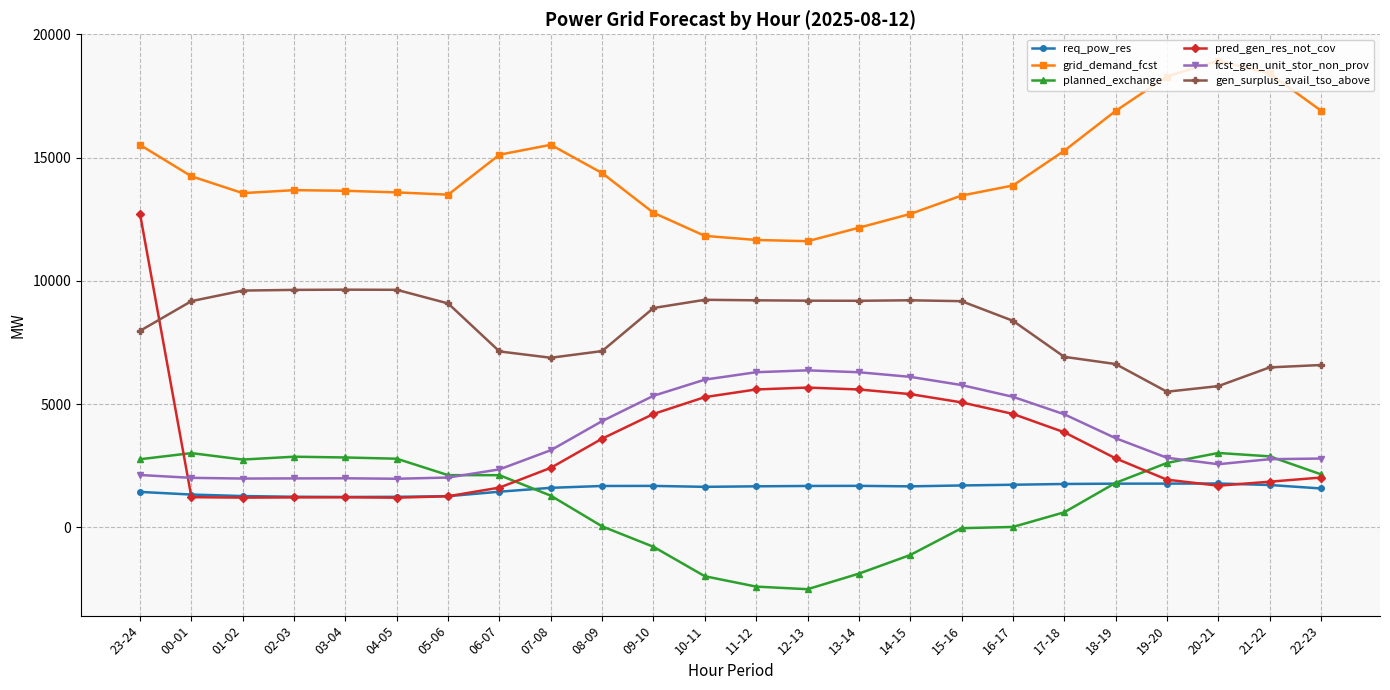

True or false: pred_gen_res_not_cov has more than 1 interior local peaks.

True